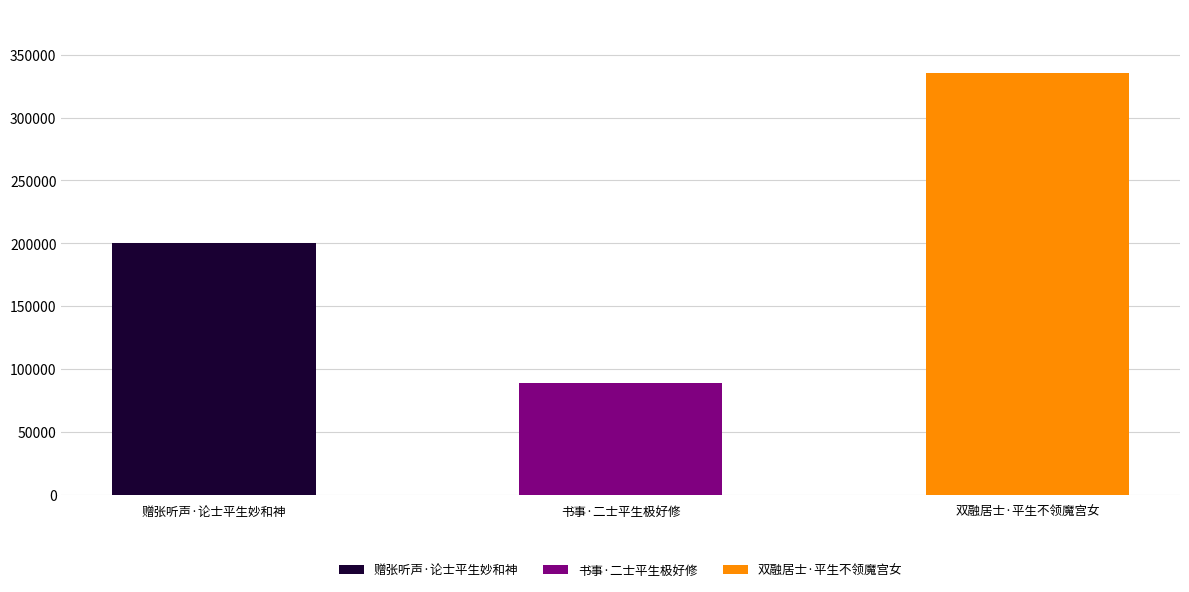

Approximately how many times larger is the value at 书事·二士平生极好修 compared to 双融居士·平生不领魔宫女?

0.3